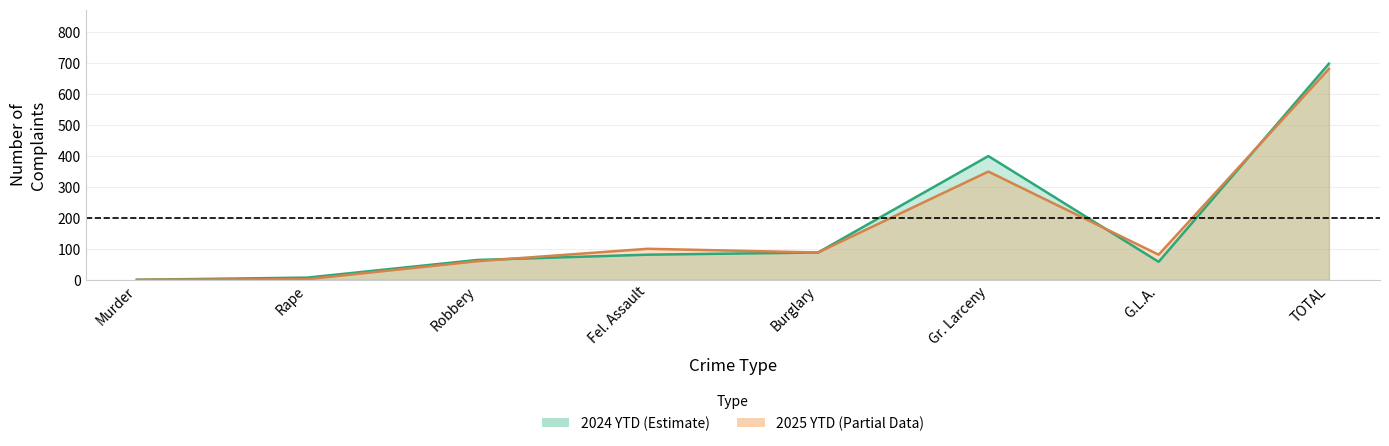

At which category does the chart reach its peak across all series?

TOTAL